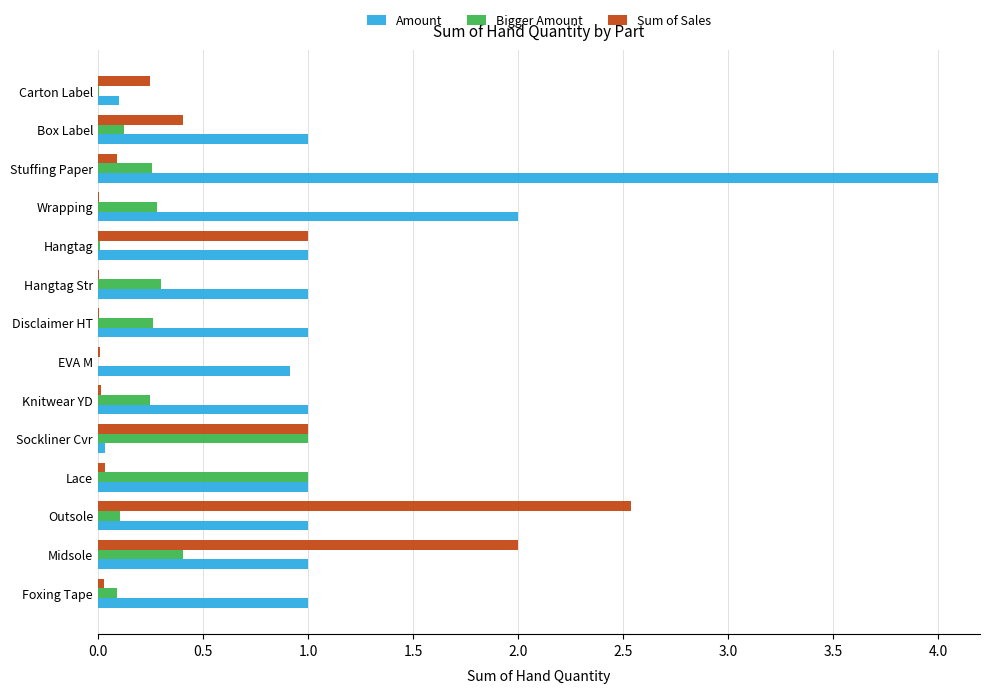

What are all the series names shown in the legend?

Amount, Bigger Amount, Sum of Sales